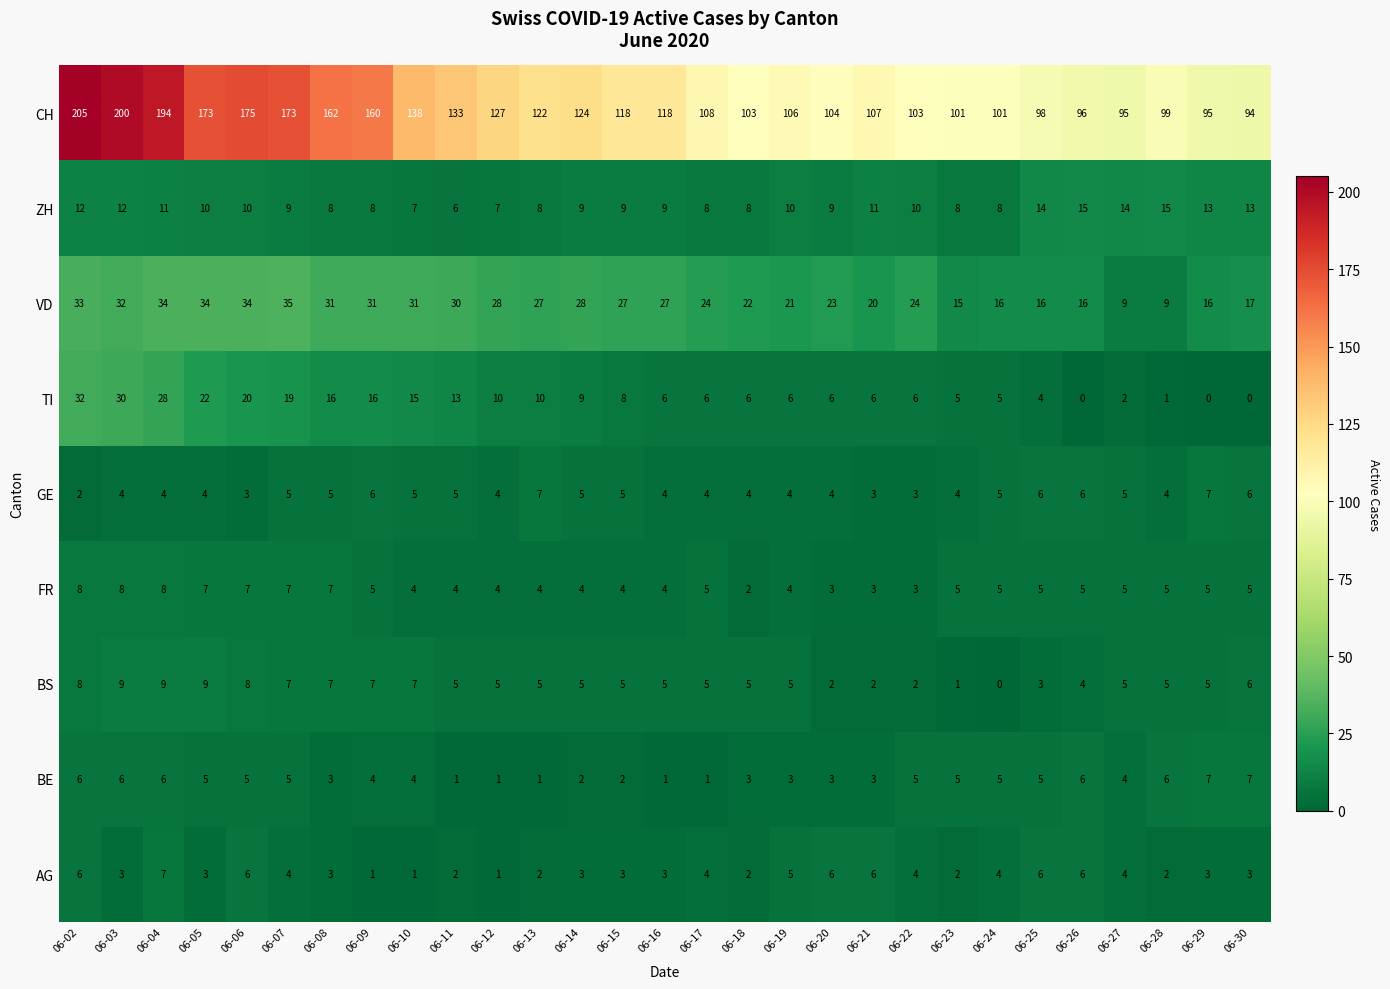

Count the number of data series in this chart.

9